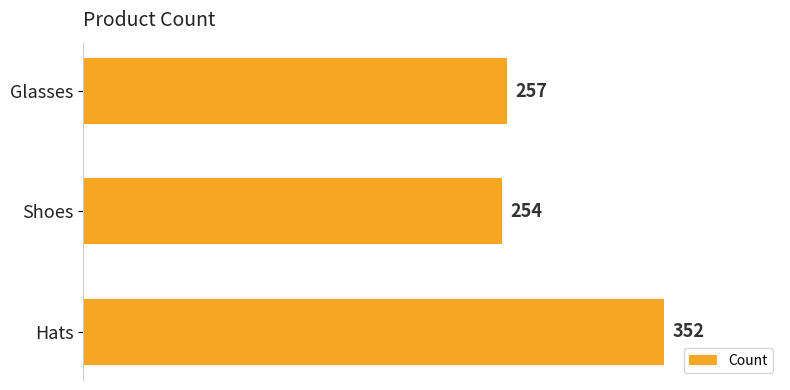

List the labels in order of value, smallest first.

Shoes, Glasses, Hats